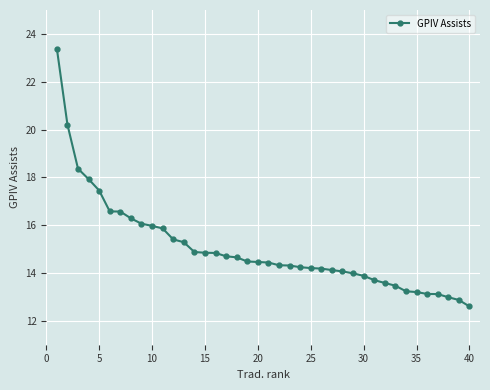

Count the number of categories in the chart.

40